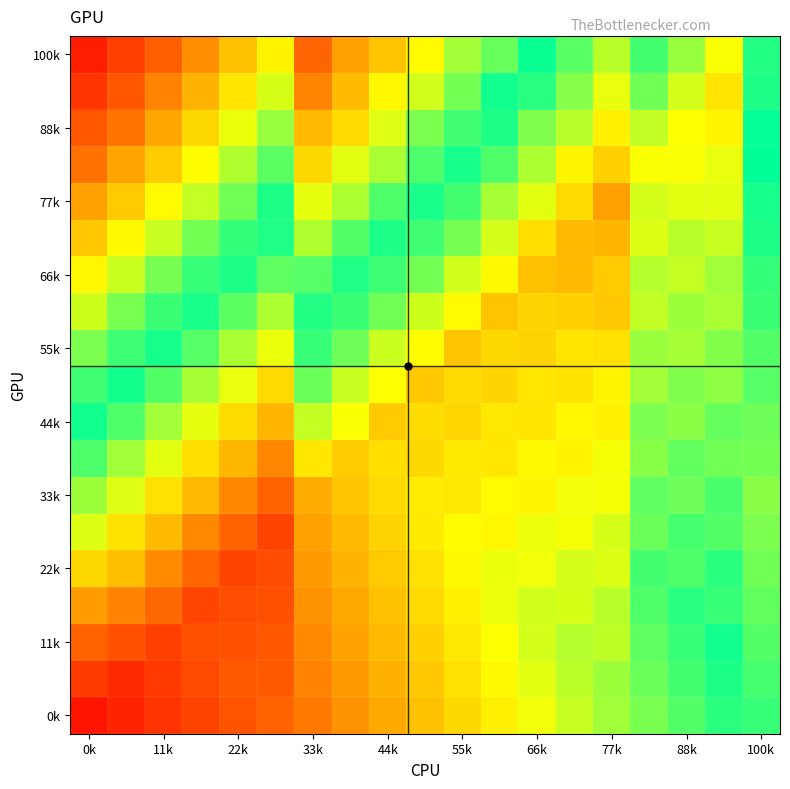

Count the number of categories in the chart.

19